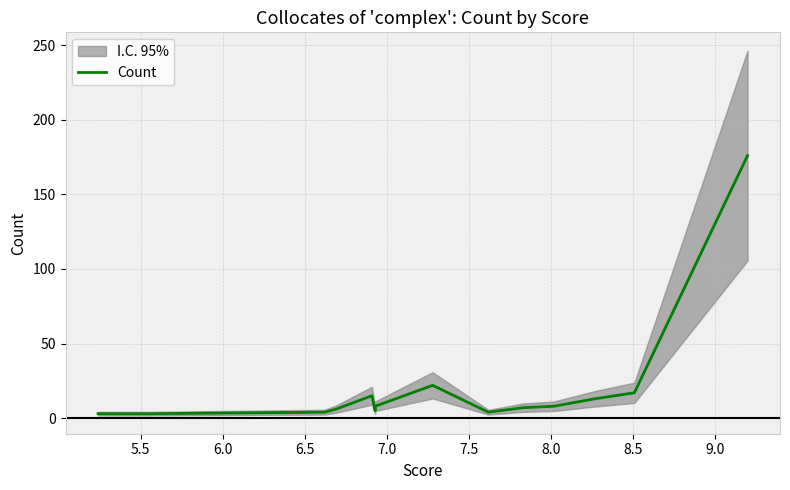

What is the value of the 7th point from the left?

8